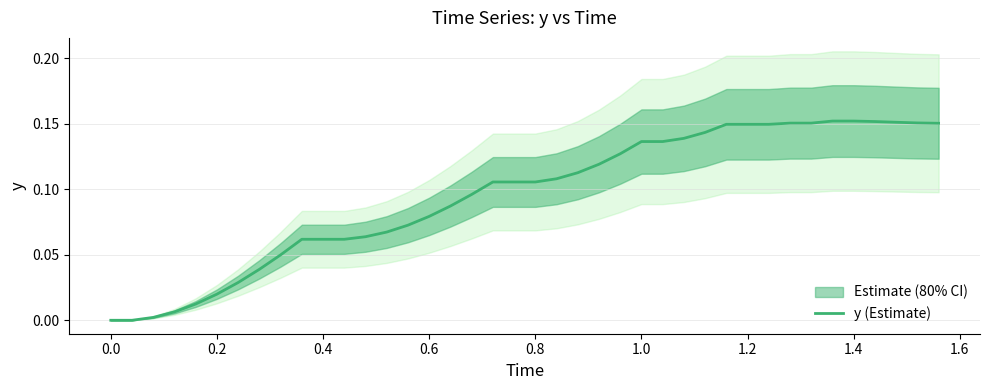

True or false: the data has more than 2 interior local peaks.

False